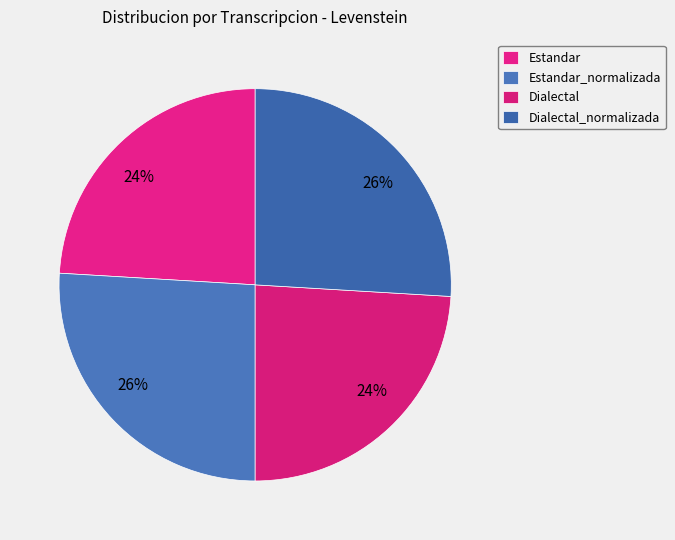

To the nearest percent, what is the combined percentage of Estandar and Estandar_normalizada?

50%